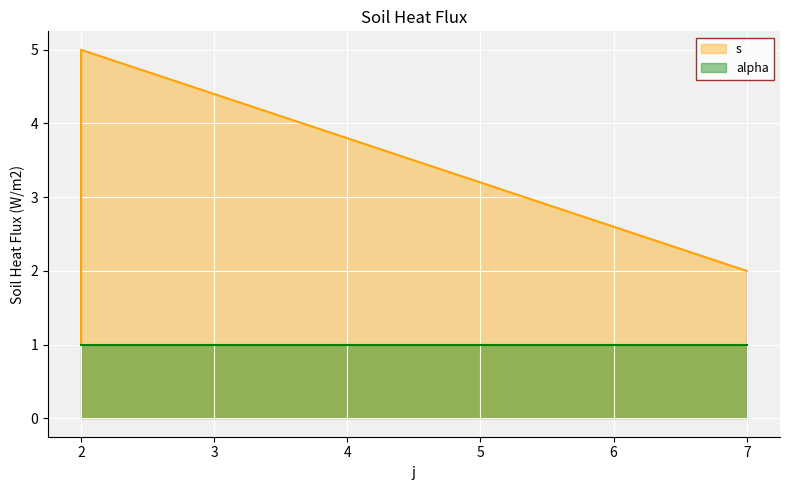

True or false: the data shows 6 at 2.

False